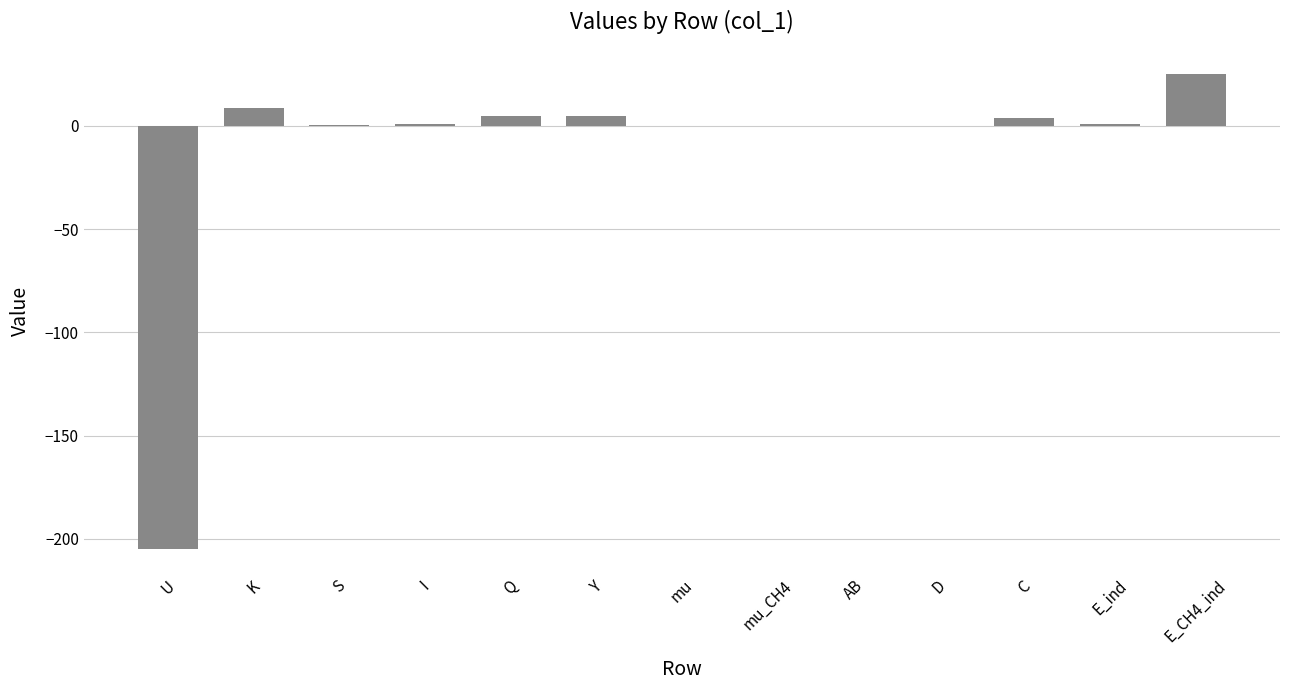

Which has a higher value, K or U?

K